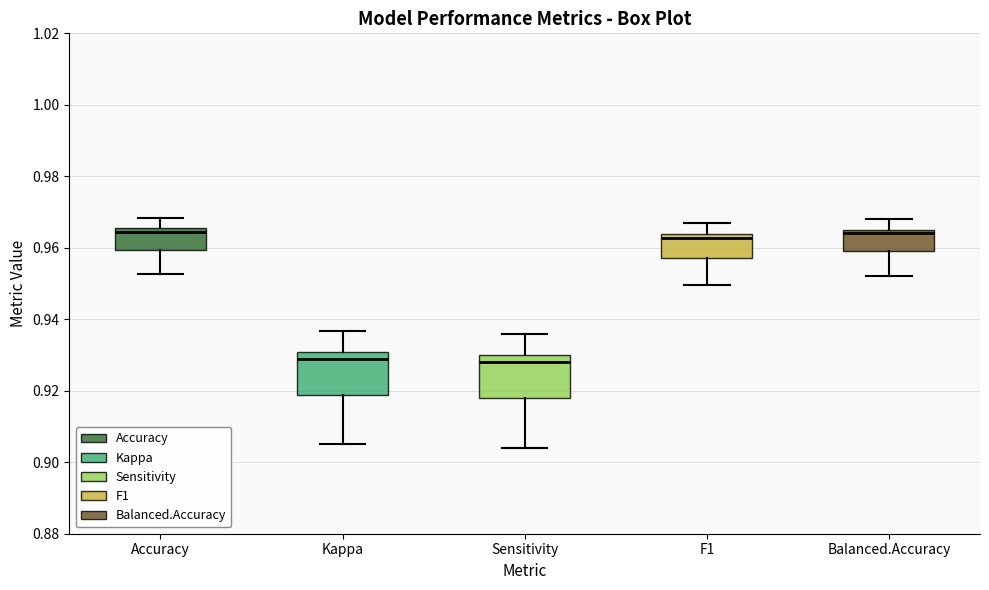

Reading left to right, transcribe this box plot: for each box, give where its median line is, the range the box spans, and where its two whiskers end, as read against the y-axis. The values are not printed on the chart, so give them approximately, as read against the axis.

Accuracy: median 0.964, box 0.960 to 0.966, whiskers 0.952 to 0.968
Kappa: median 0.928, box 0.918 to 0.930, whiskers 0.906 to 0.936
Sensitivity: median 0.928, box 0.918 to 0.930, whiskers 0.904 to 0.936
F1: median 0.962, box 0.958 to 0.964, whiskers 0.950 to 0.966
Balanced.Accuracy: median 0.964, box 0.960 to 0.966, whiskers 0.952 to 0.968